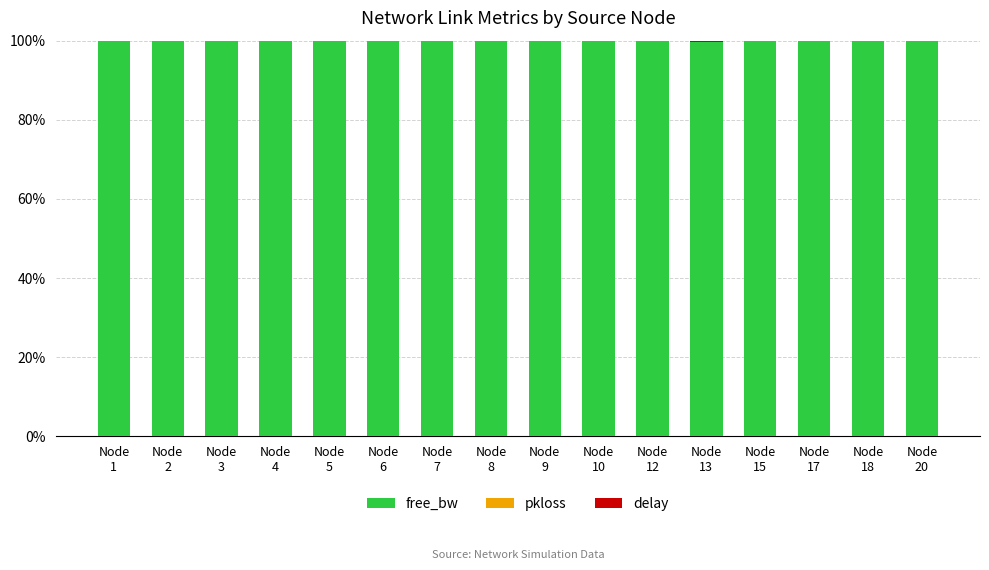

What is the maximum value for free_bw?

100.0